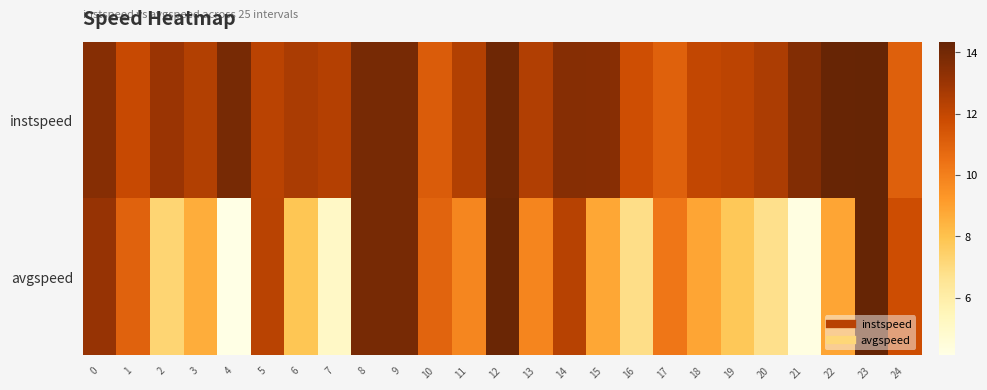

List the series in order of their peak value, highest first.

row_0, row_1